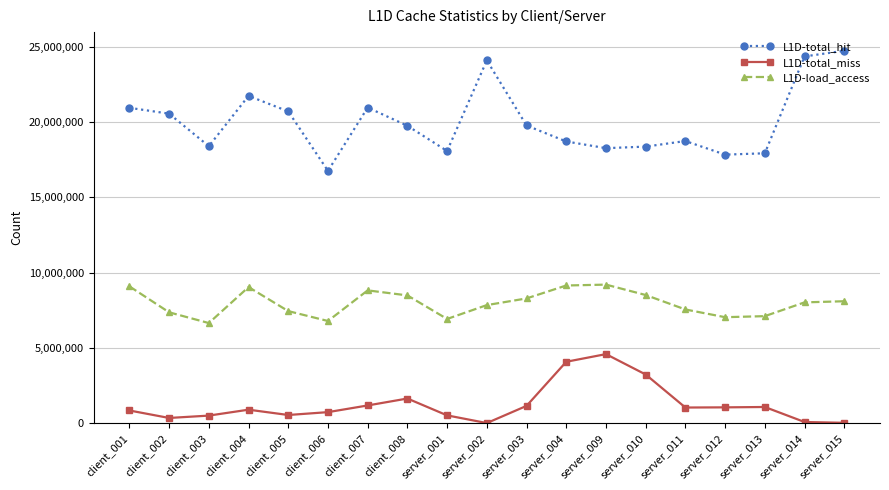

Which series has the largest range (max minus min)?

L1D-total_hit